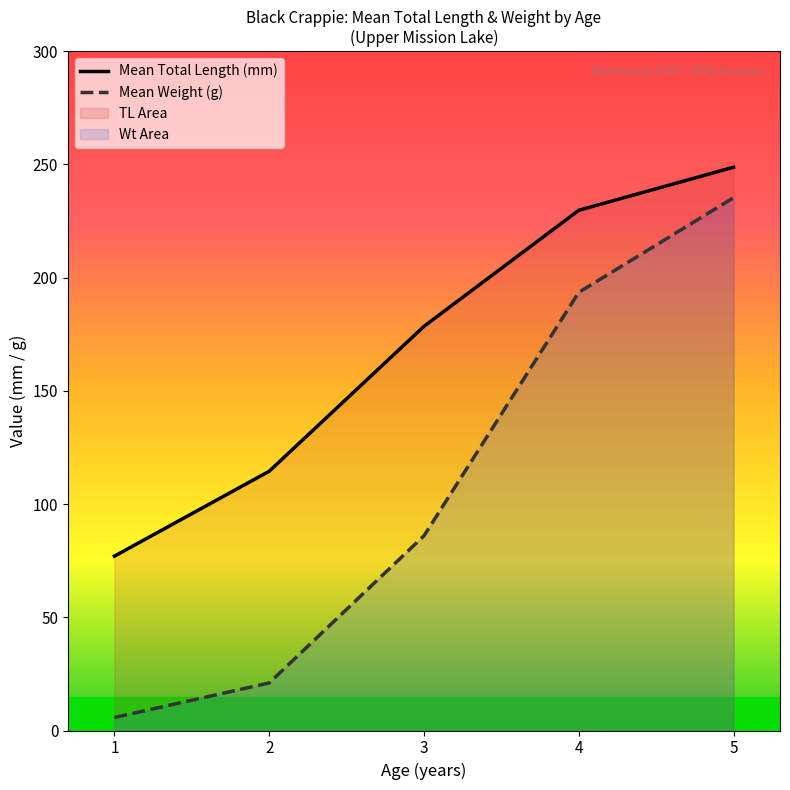

List the series in order of their peak value, highest first.

Mean Total Length (mm), Mean Weight (g)